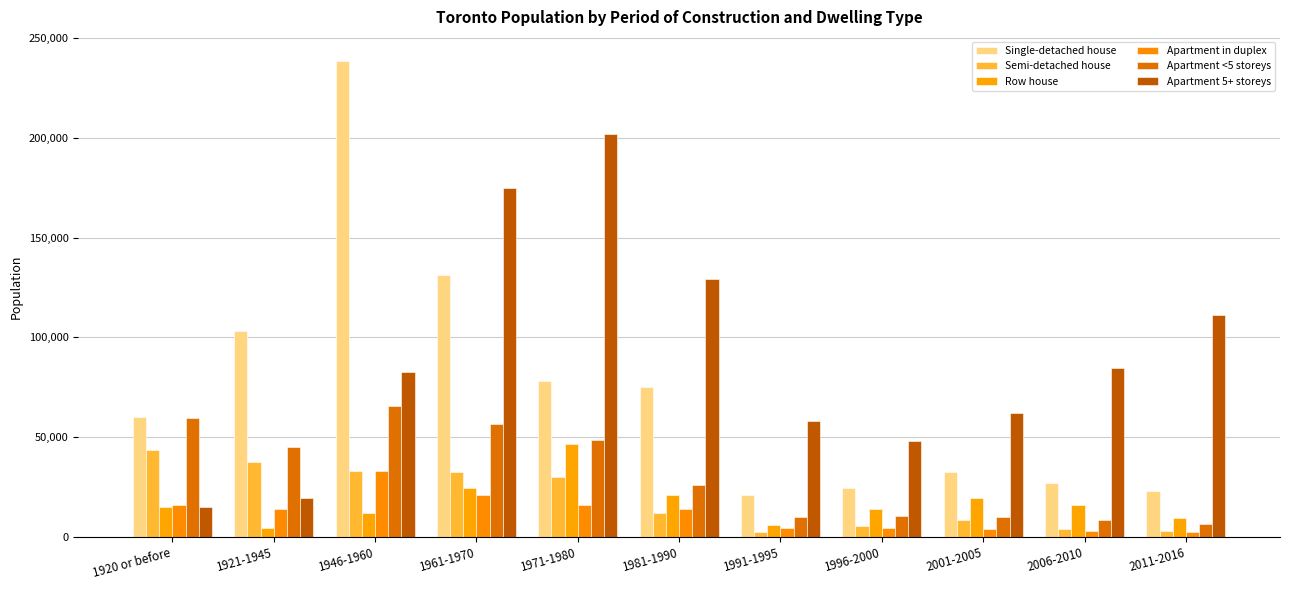

What are all the series names shown in the legend?

Single-detached house, Semi-detached house, Row house, Apartment in duplex, Apartment <5 storeys, Apartment 5+ storeys